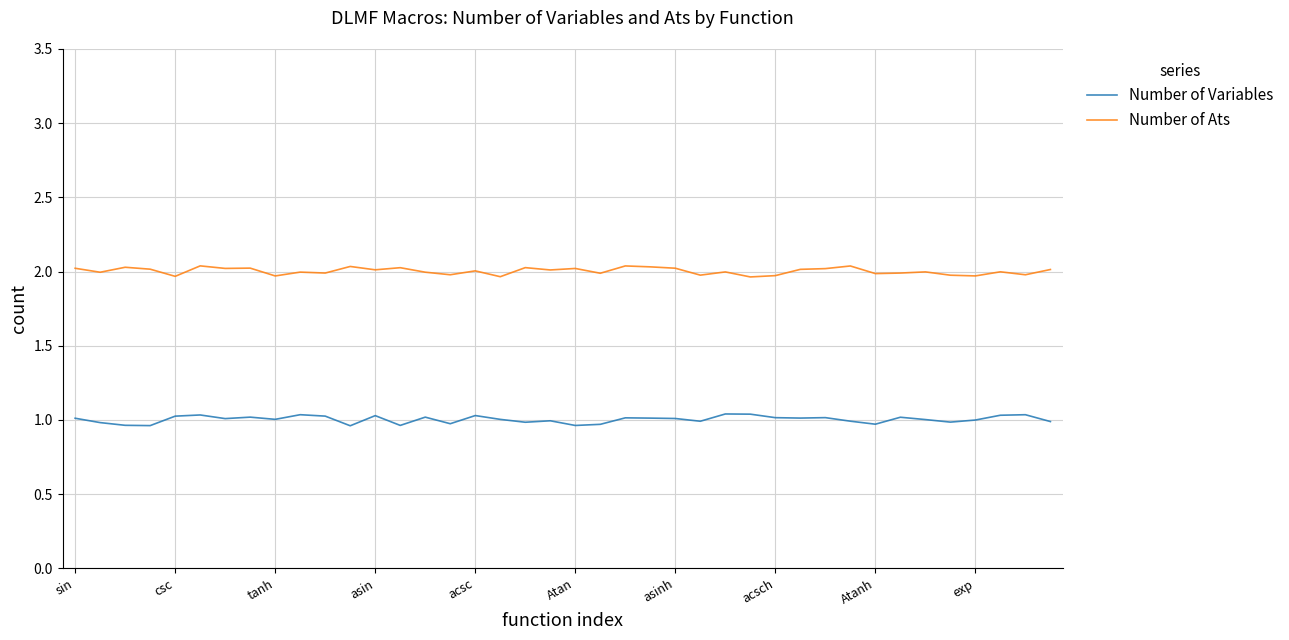

How many interior local peaks does the Number of Ats series have?

14